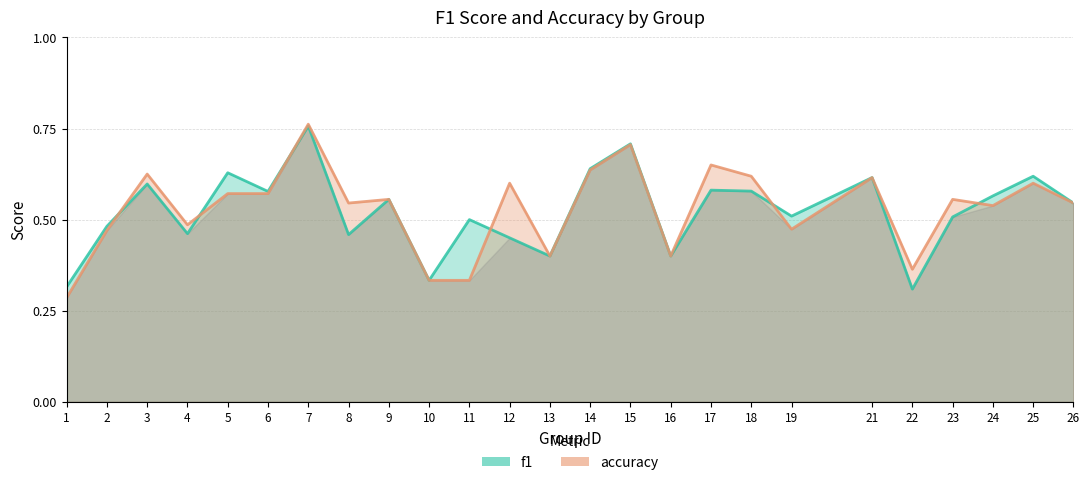

At which category does f1 reach its first local valley?

4